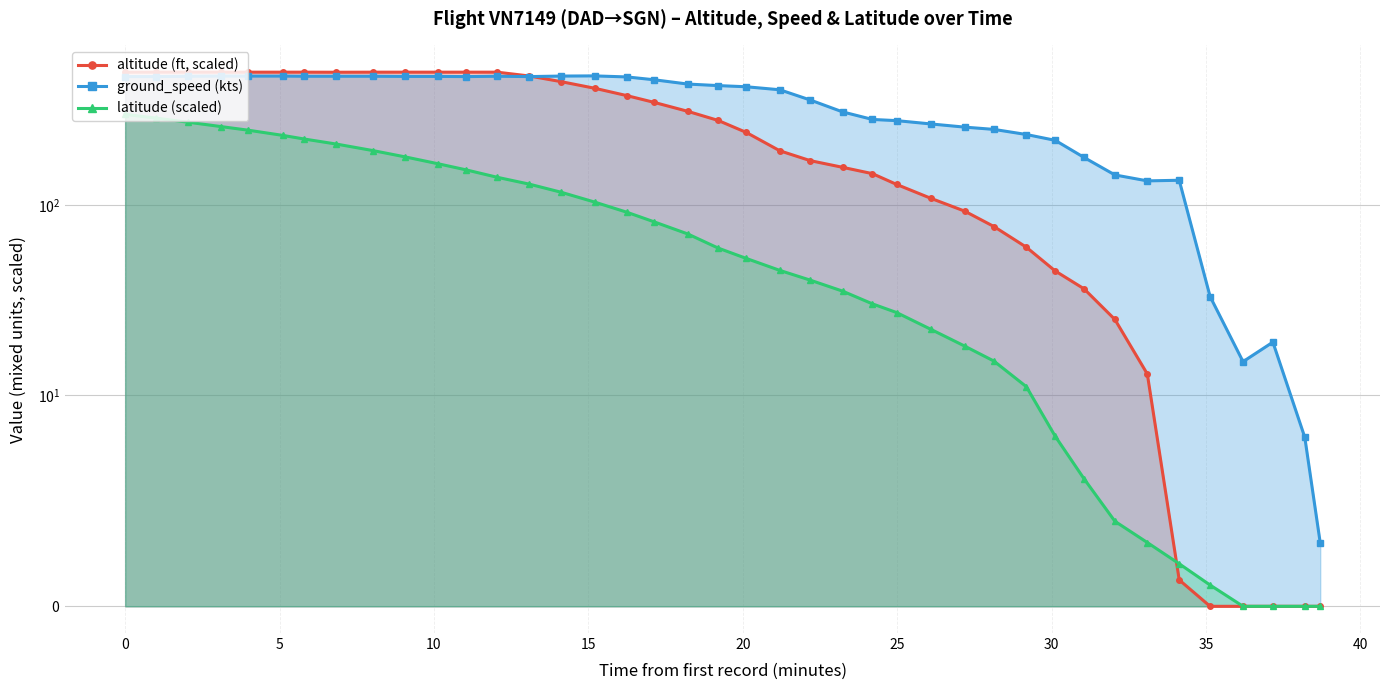

True or false: latitude (scaled) has more than 0 interior local peaks.

False